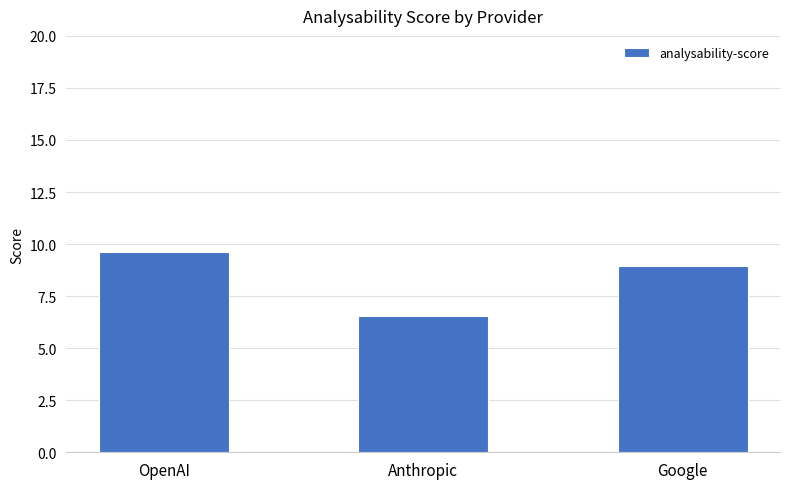

Does the chart contain any negative values?

No